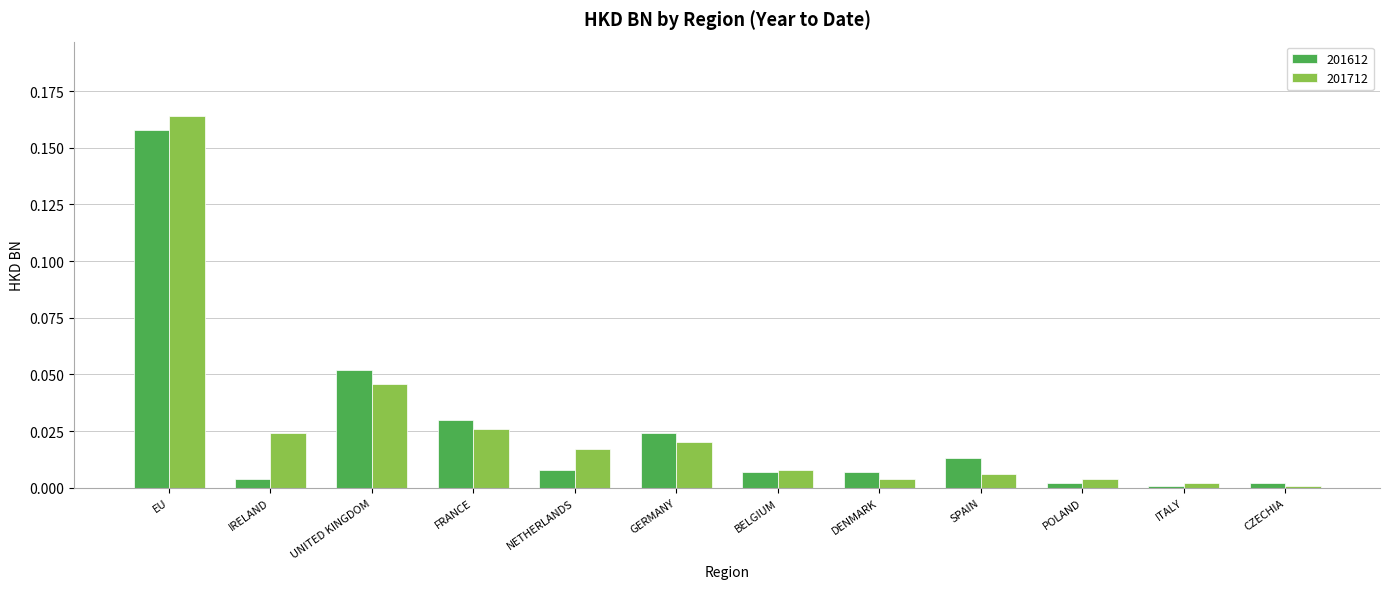

How many series are shown in this chart?

2